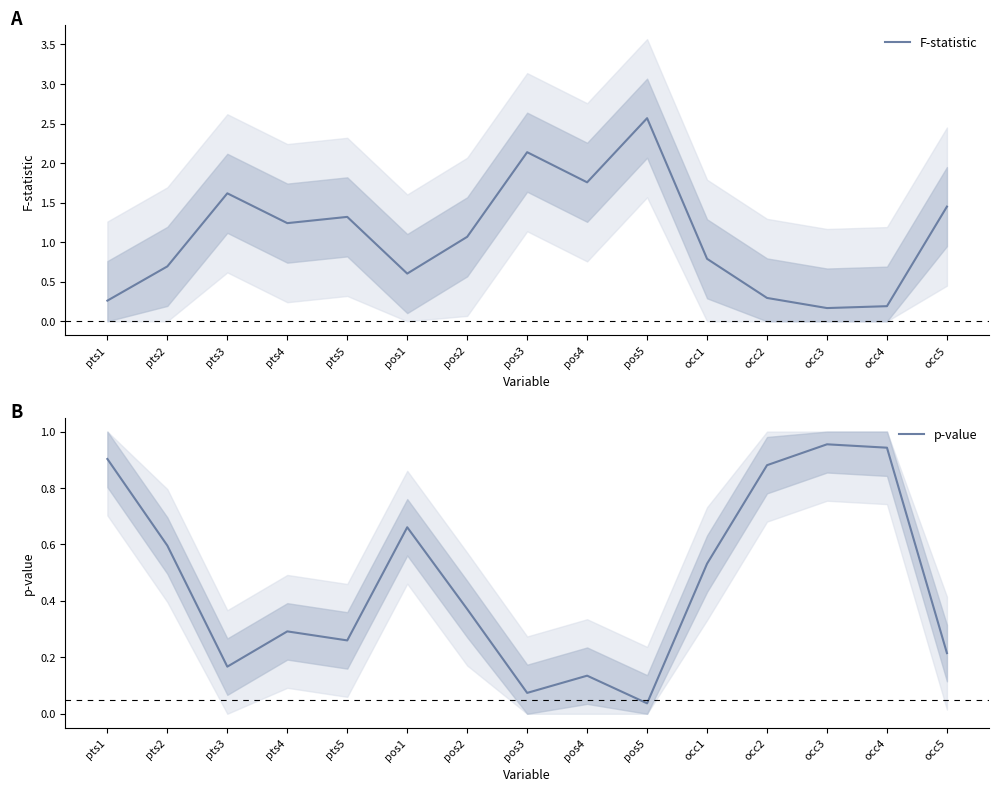

How many intersections are there between F-statistic and p-value?

5